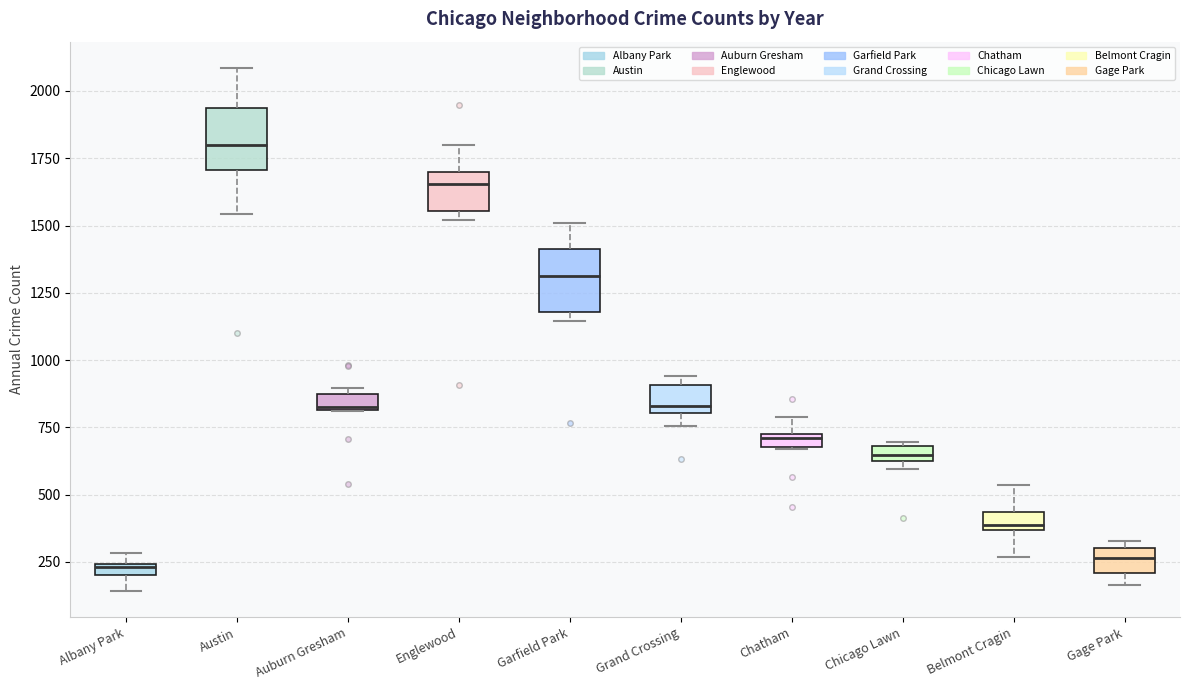

Where is the lower edge of the box for Albany Park on the y-axis? The values are not printed on the chart, so give them approximately, as read against the axis.

200